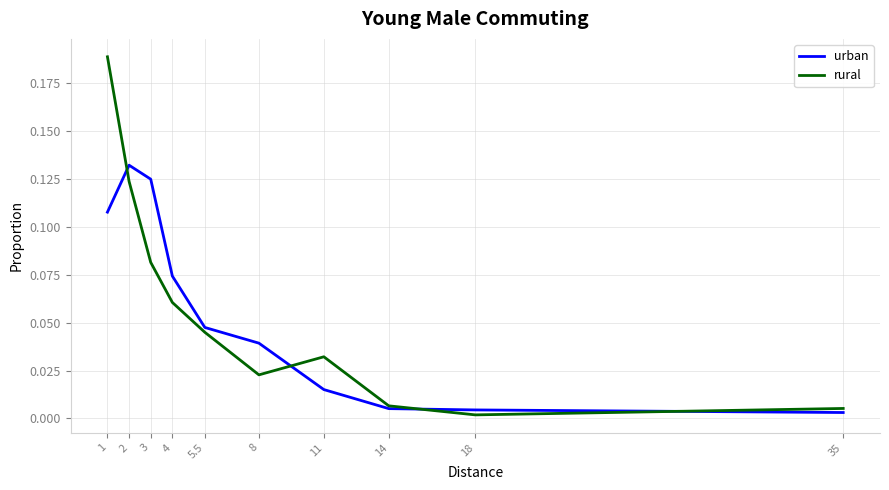

Which series has the largest range (max minus min)?

rural